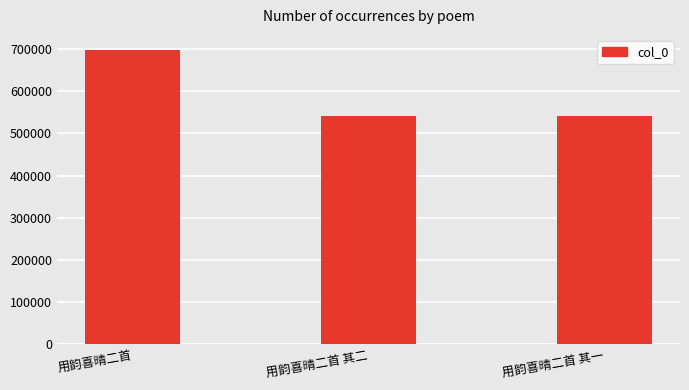

What is the ratio of the value at 用韵喜晴二首 其一 to the value at 用韵喜晴二首 其二?

1.0